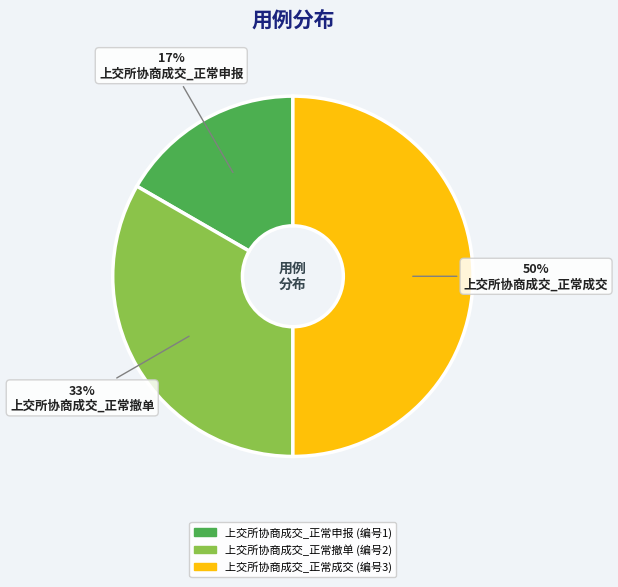

To the nearest percent, what percentage of the pie is 上交所协商成交_正常撤单?

33%